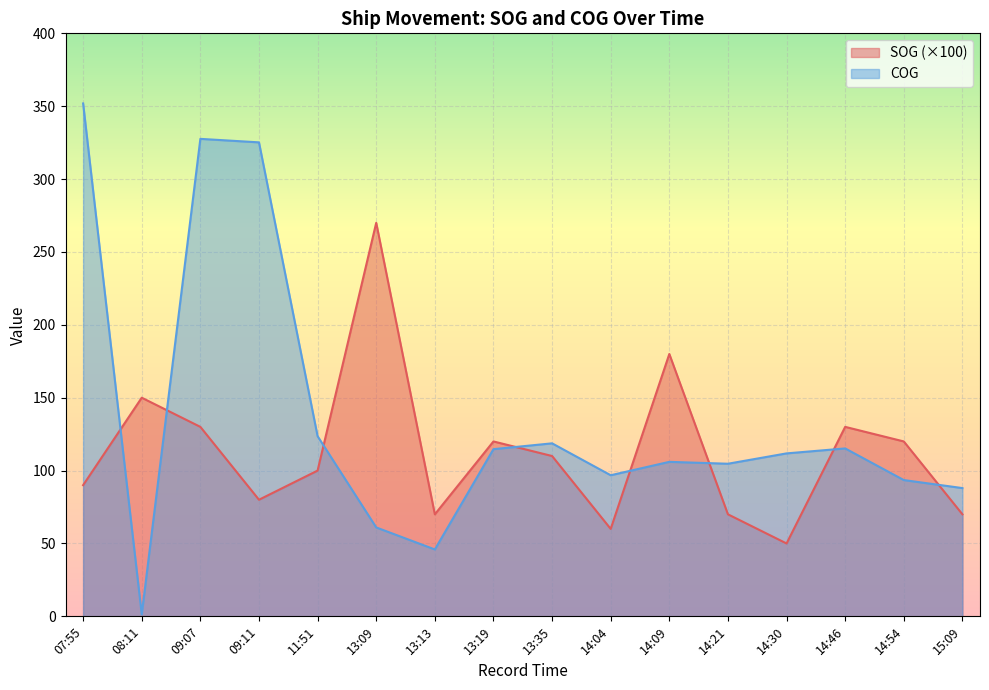

How many distinct data groups are displayed?

2